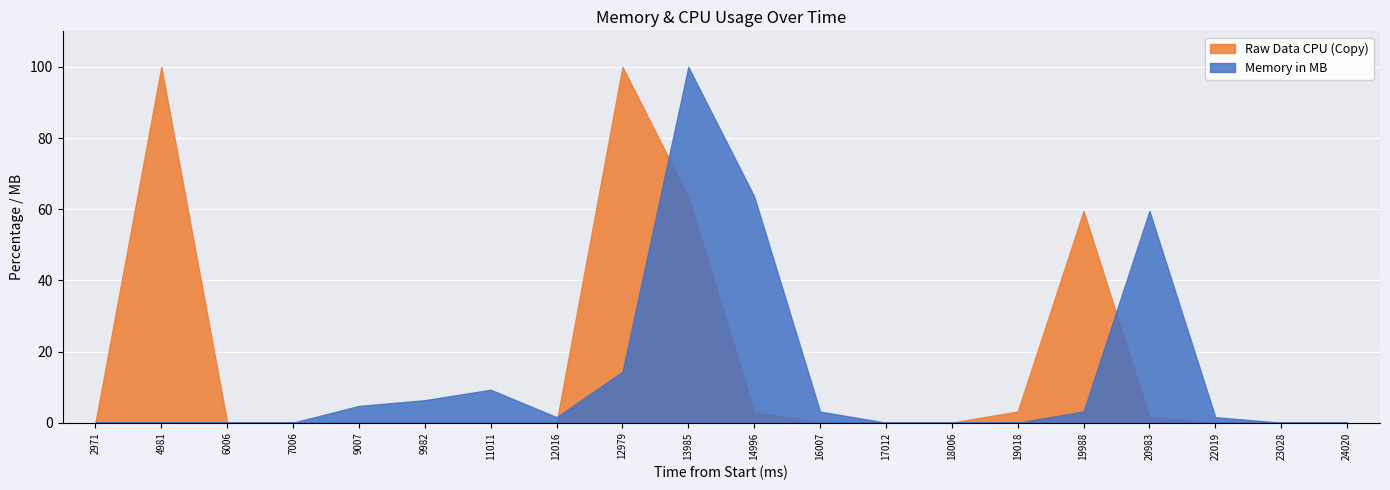

The Raw Data CPU (Copy) series shows 0.0 at 9007. True or false?

True